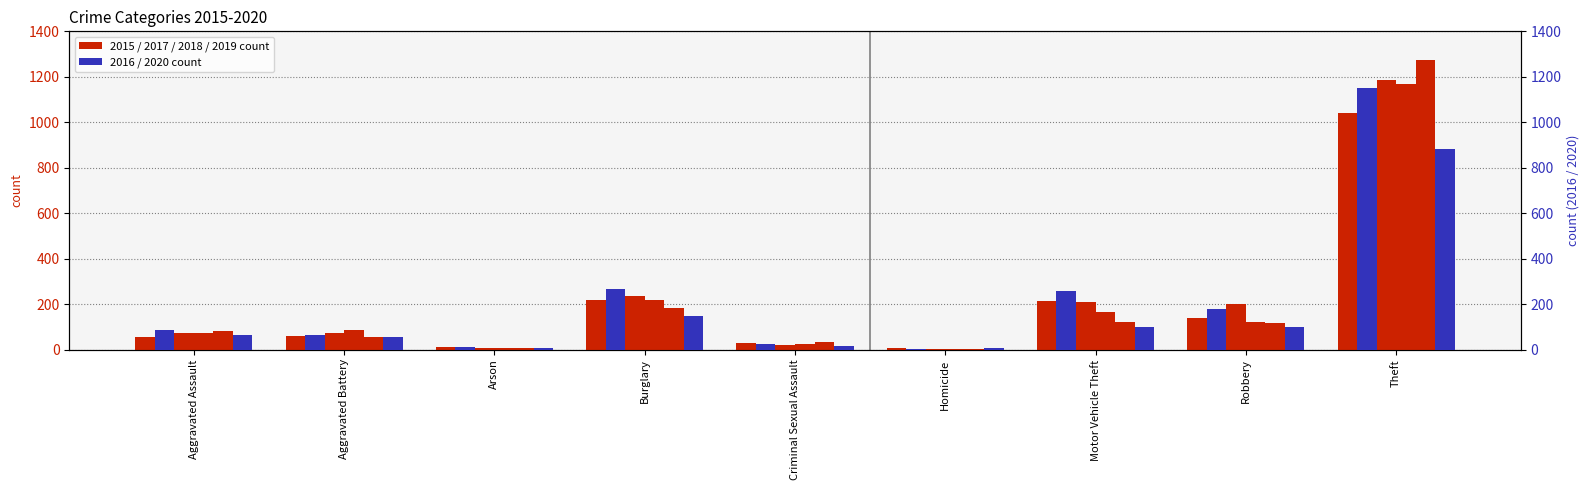

Reading right to left, what are all the values shown in this chart?

2015: Theft=1041	Robbery=139	Motor Vehicle Theft=212	Homicide=5	Criminal Sexual Assault=29	Burglary=216	Arson=10	Aggravated Battery=60	Aggravated Assault=56
2016: Theft=1151	Robbery=178	Motor Vehicle Theft=259	Homicide=4	Criminal Sexual Assault=25	Burglary=266	Arson=12	Aggravated Battery=66	Aggravated Assault=88
2017: Theft=1188	Robbery=202	Motor Vehicle Theft=208	Homicide=4	Criminal Sexual Assault=22	Burglary=237	Arson=7	Aggravated Battery=71	Aggravated Assault=72
2018: Theft=1170	Robbery=121	Motor Vehicle Theft=163	Homicide=4	Criminal Sexual Assault=24	Burglary=218	Arson=7	Aggravated Battery=86	Aggravated Assault=72
2019: Theft=1272	Robbery=116	Motor Vehicle Theft=123	Homicide=4	Criminal Sexual Assault=31	Burglary=182	Arson=5	Aggravated Battery=53	Aggravated Assault=80
2020: Theft=884	Robbery=97	Motor Vehicle Theft=99	Homicide=5	Criminal Sexual Assault=15	Burglary=148	Arson=7	Aggravated Battery=57	Aggravated Assault=62